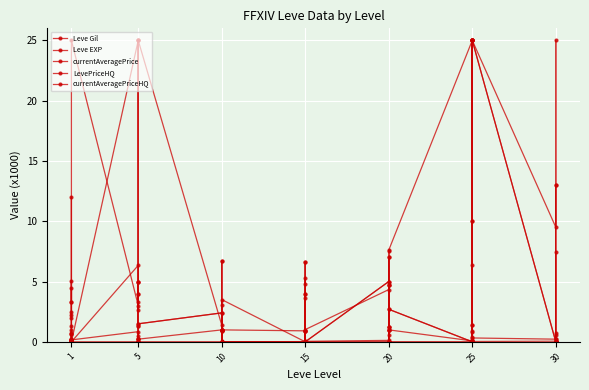

What is the highest value of the currentAveragePrice series?

25.0